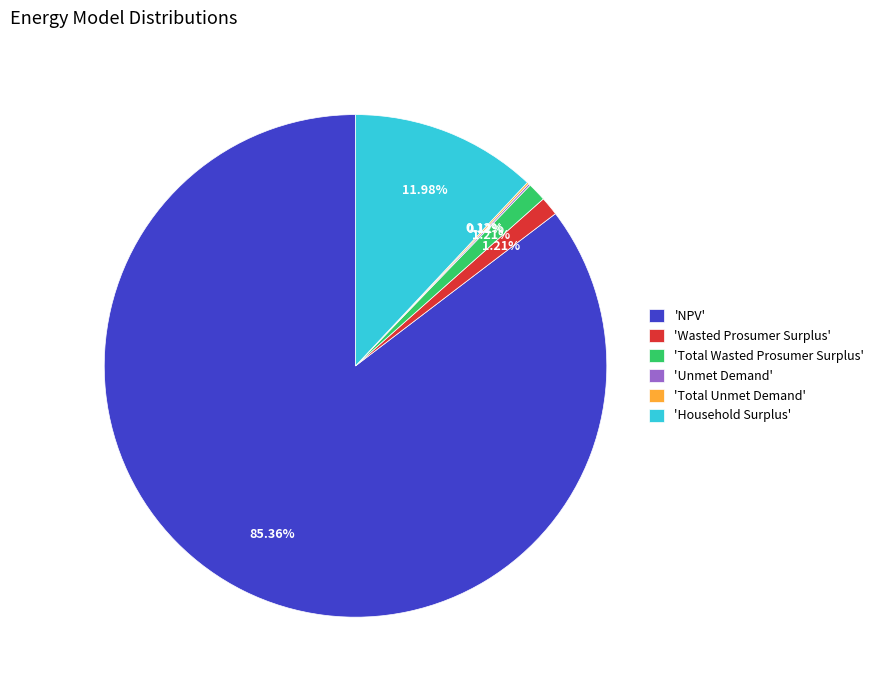

Which category has the biggest portion of the pie?

'NPV'